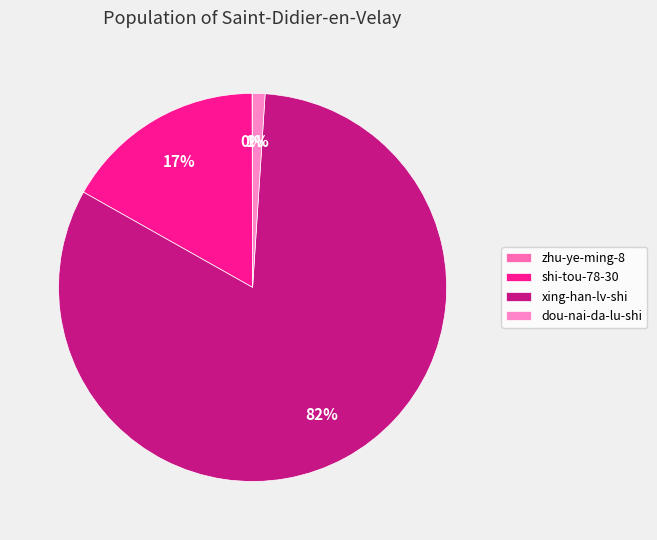

Does shi-tou-78-30 represent more than half of the total?

No